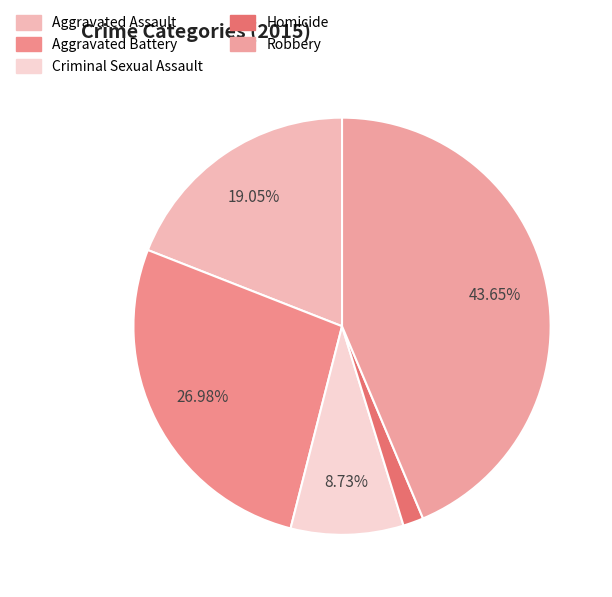

How much of the chart is everything except Aggravated Battery?

73.0%